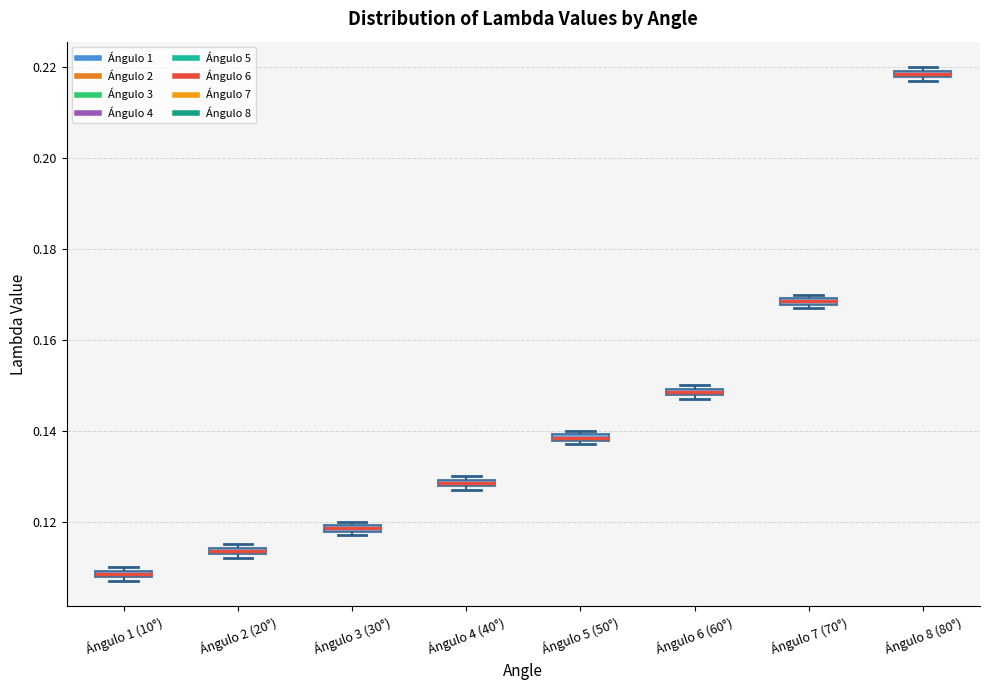

Which box's median line is the lowest?

Ángulo 1 (10°)